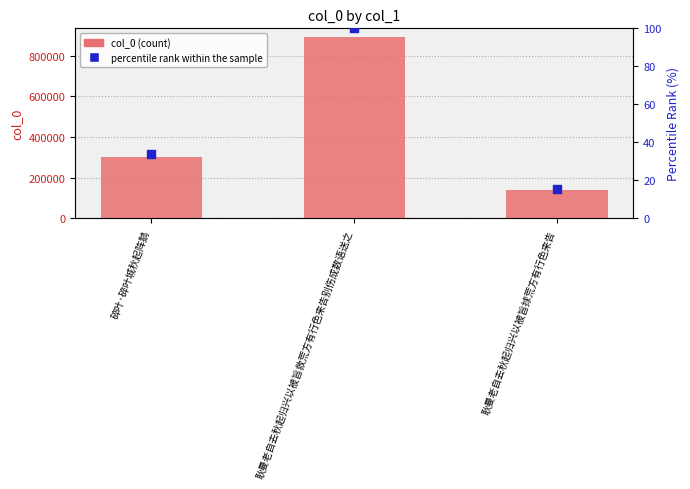

Which series has the largest total across all categories?

col_0